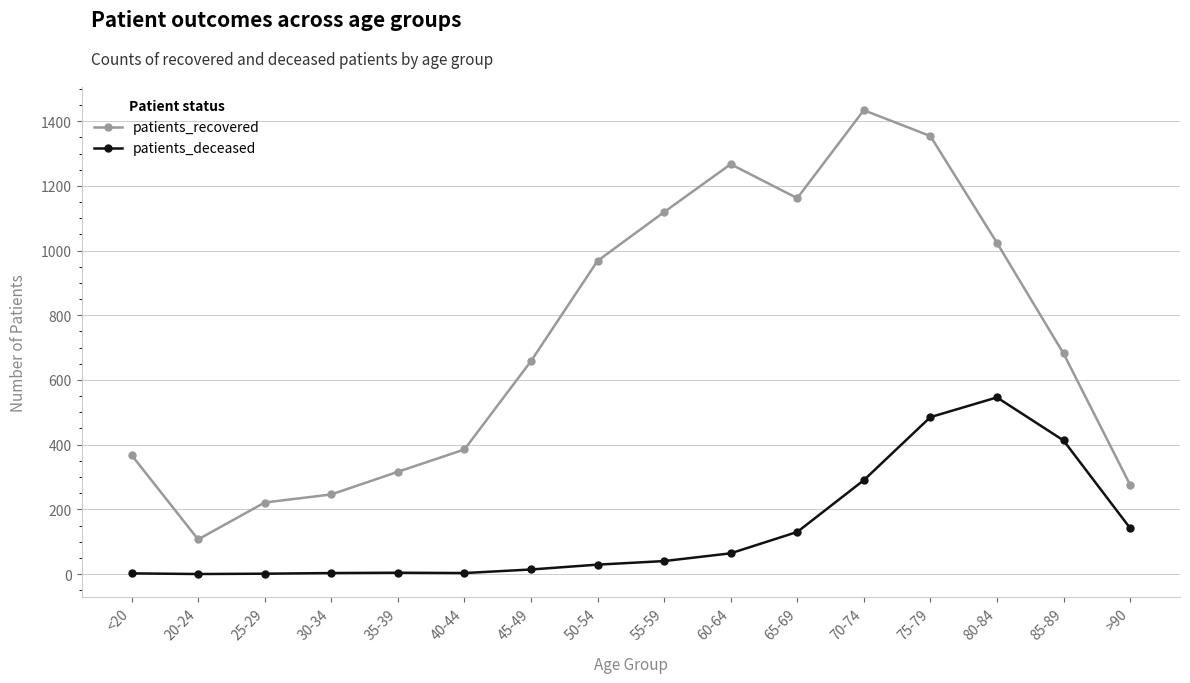

What is the minimum value for patients_recovered?

107